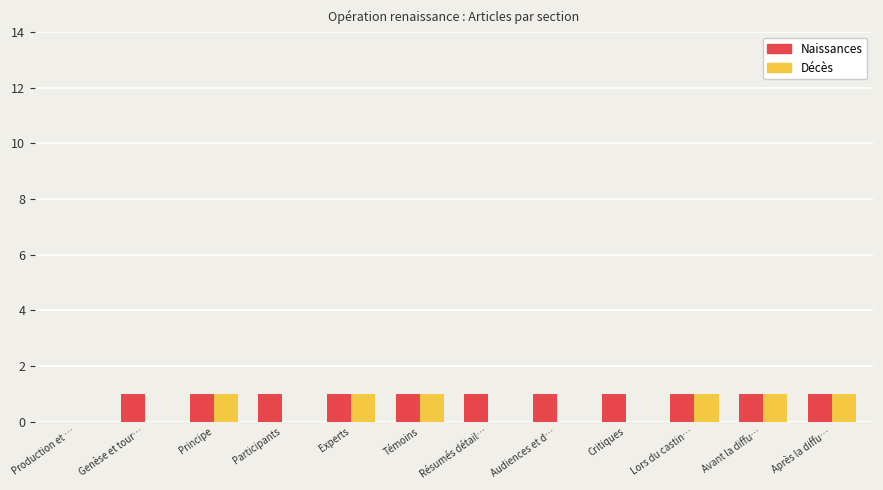

What are all the series names shown in the legend?

Naissances, Décès